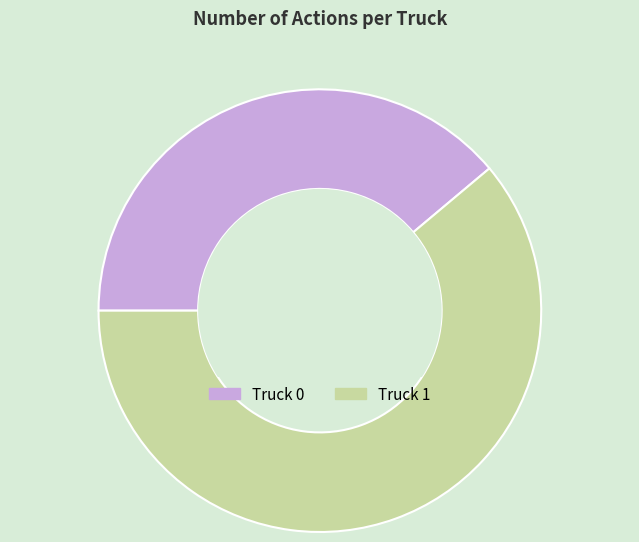

Combined, do Truck 0 and Truck 1 account for over 50%?

Yes